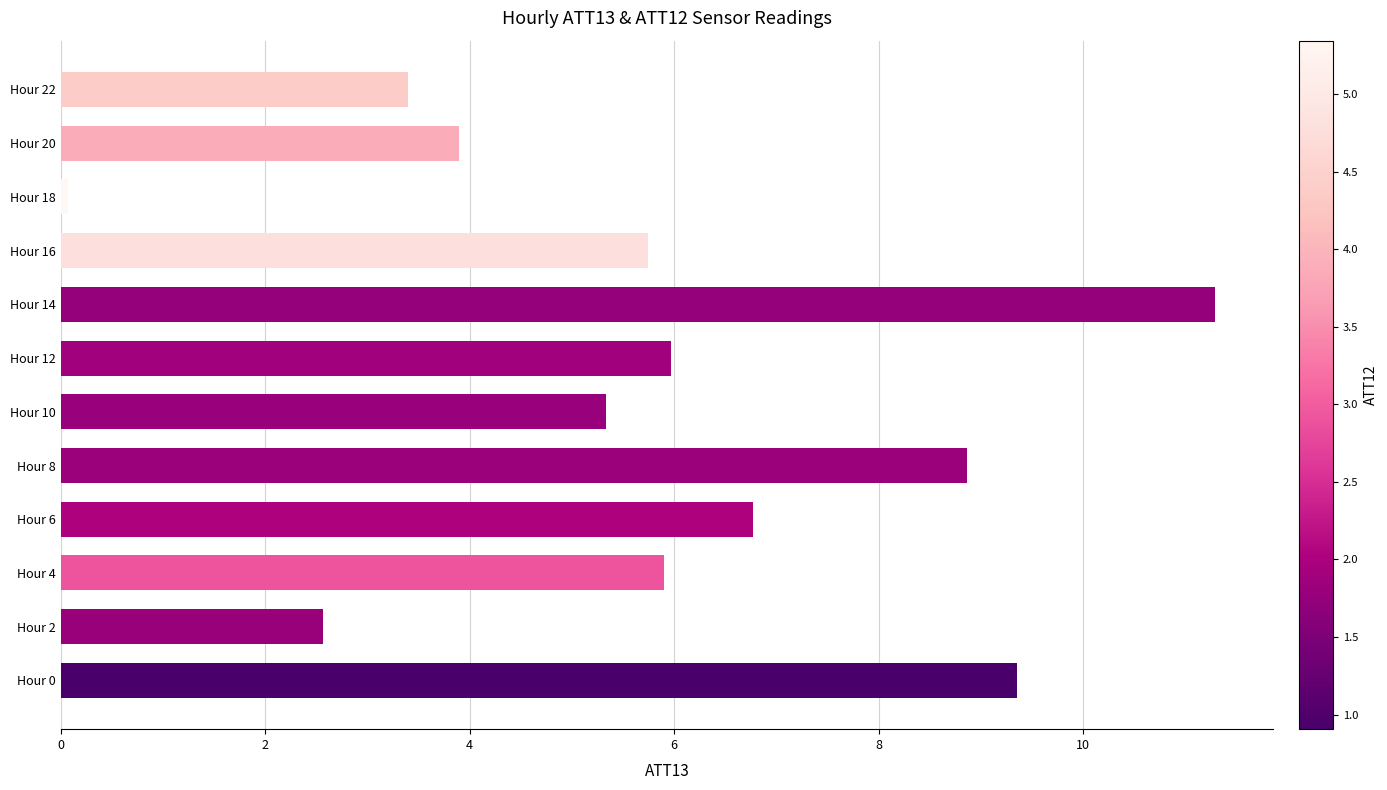

Approximately how many times larger is the value at Hour 6 compared to Hour 4?

1.1